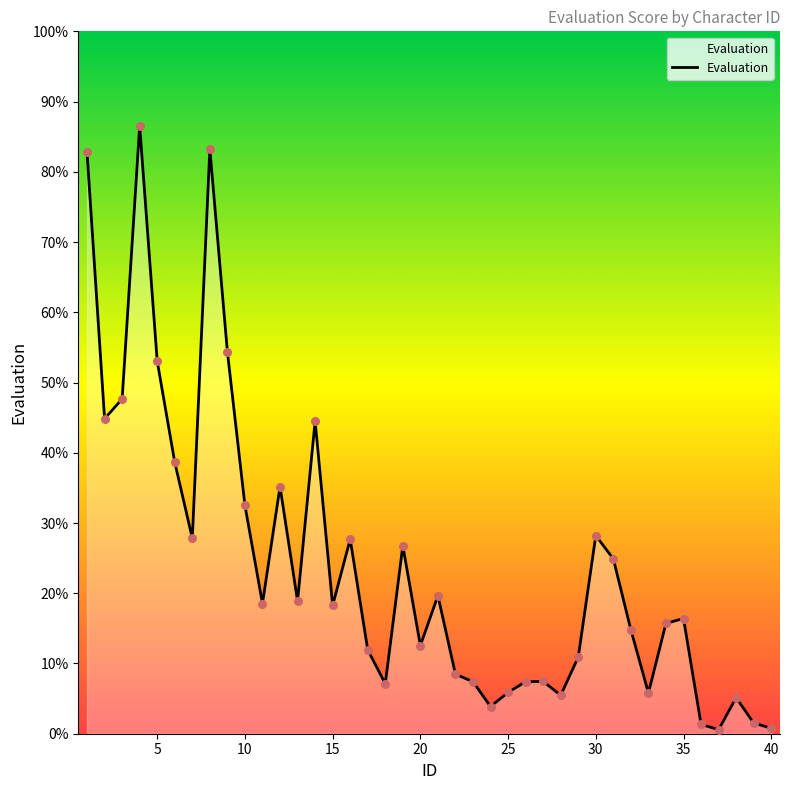

Between 7 and 34, which is larger?

7